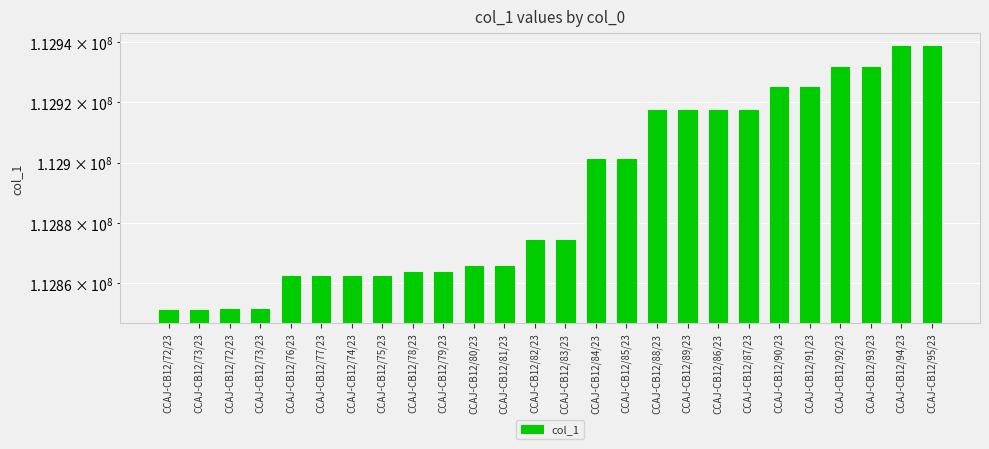

What is the change in value from CCAJ-CB12/74/23 to CCAJ-CB12/91/23?

+62864